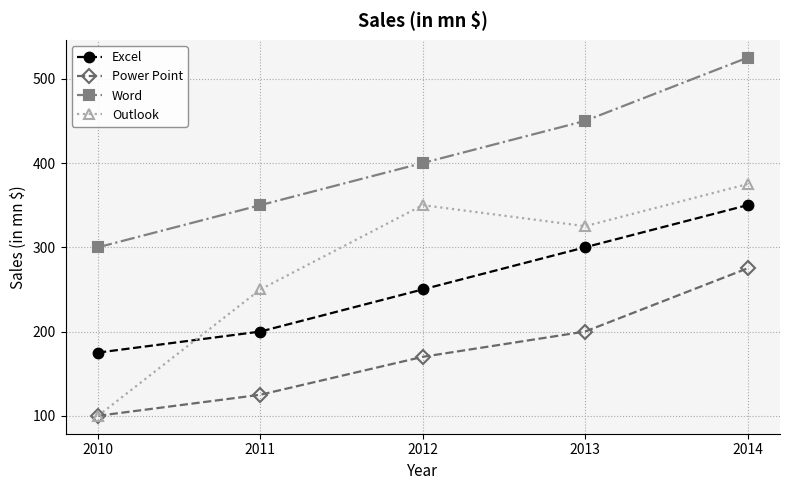

Which series has the largest total across all categories?

Word